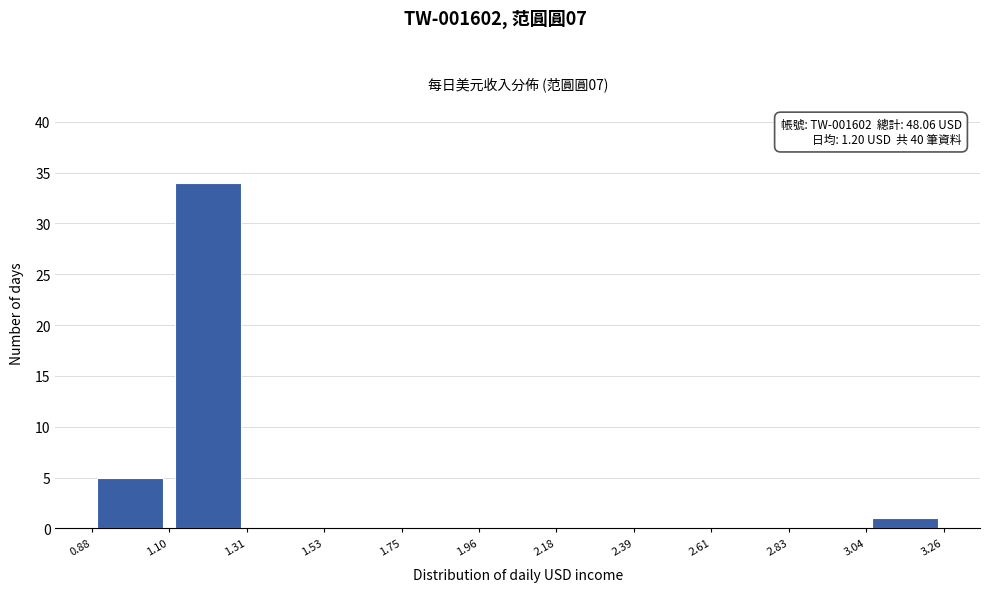

Over which range of the x-axis is the bar tallest?

1.10 to 1.31